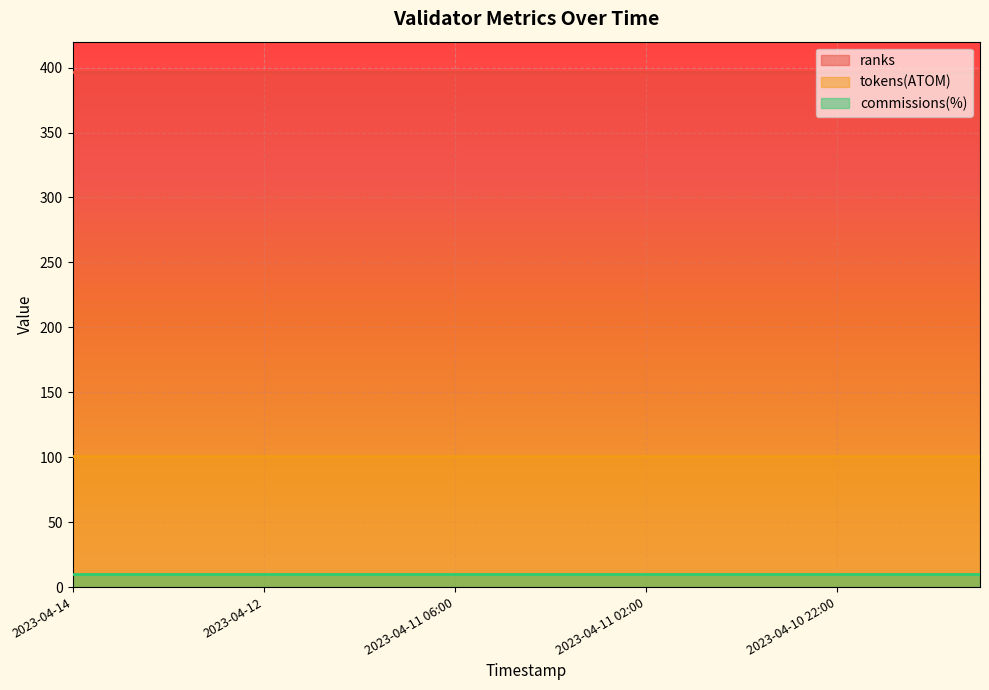

True or false: ranks has more than 0 interior local peaks.

False